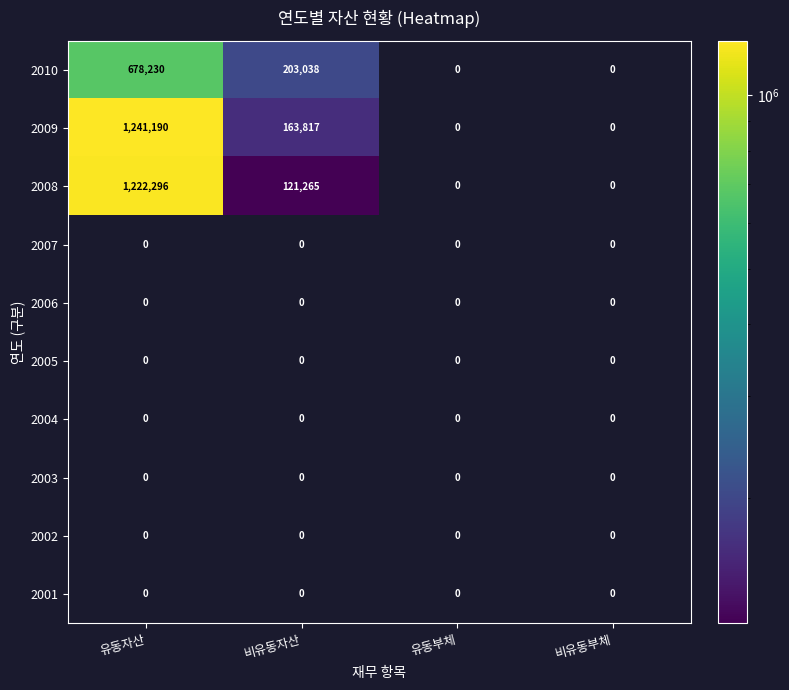

How many distinct data groups are displayed?

10